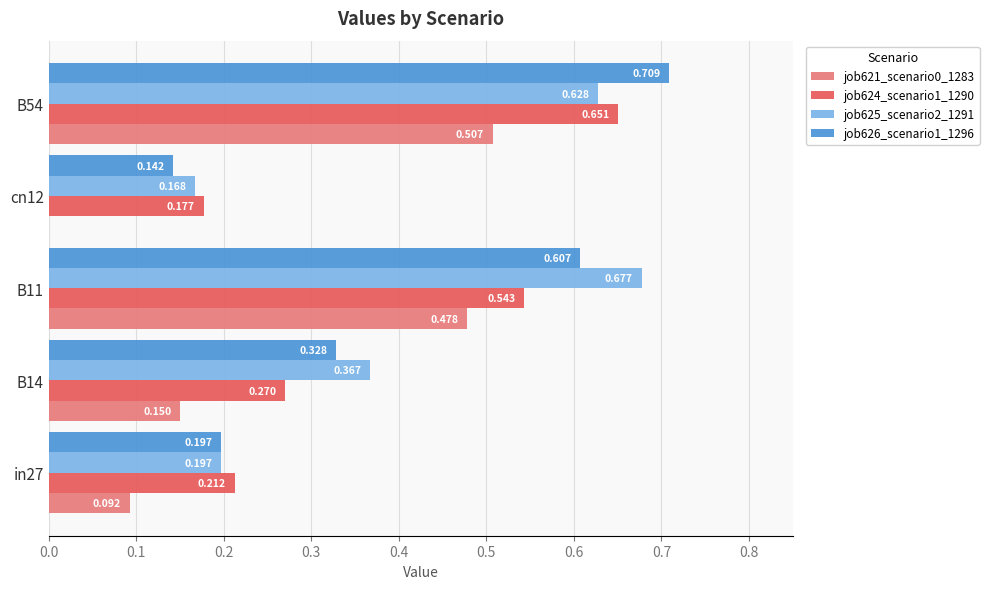

At which category is the sum across all series the highest?

B54